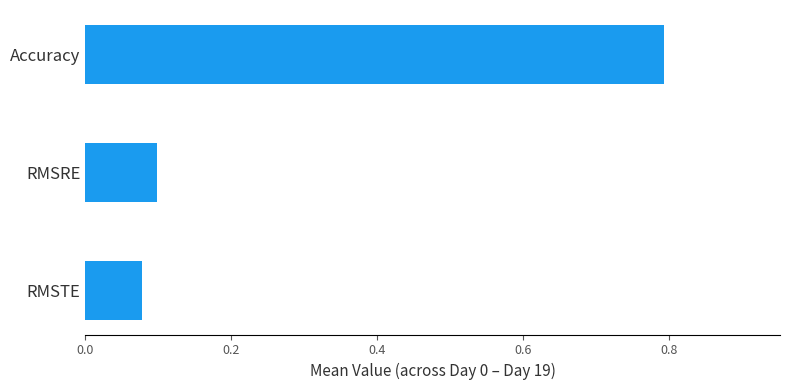

What is the greatest value displayed?

0.8